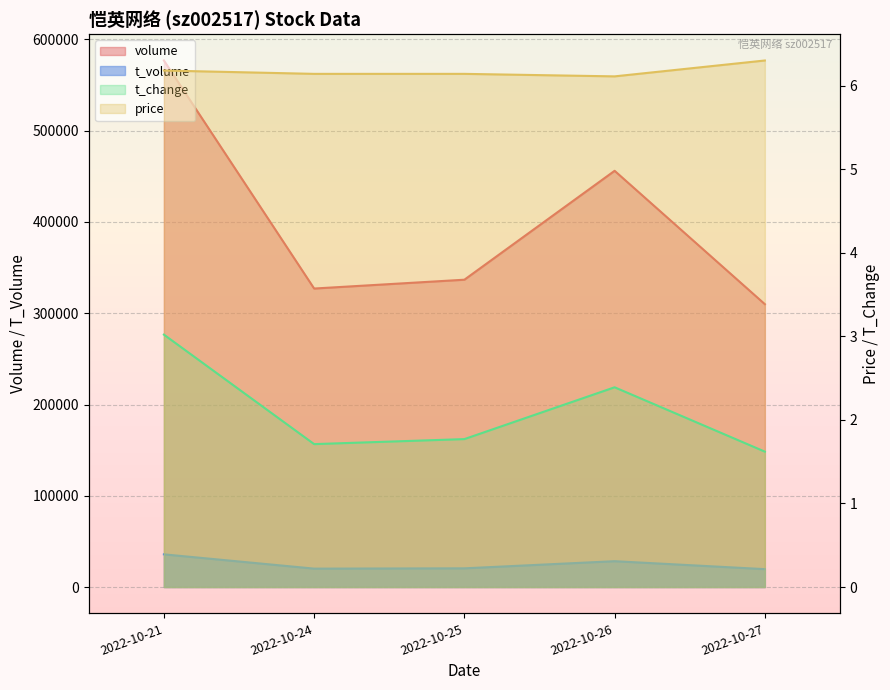

At which label does volume reach its peak?

2022-10-21